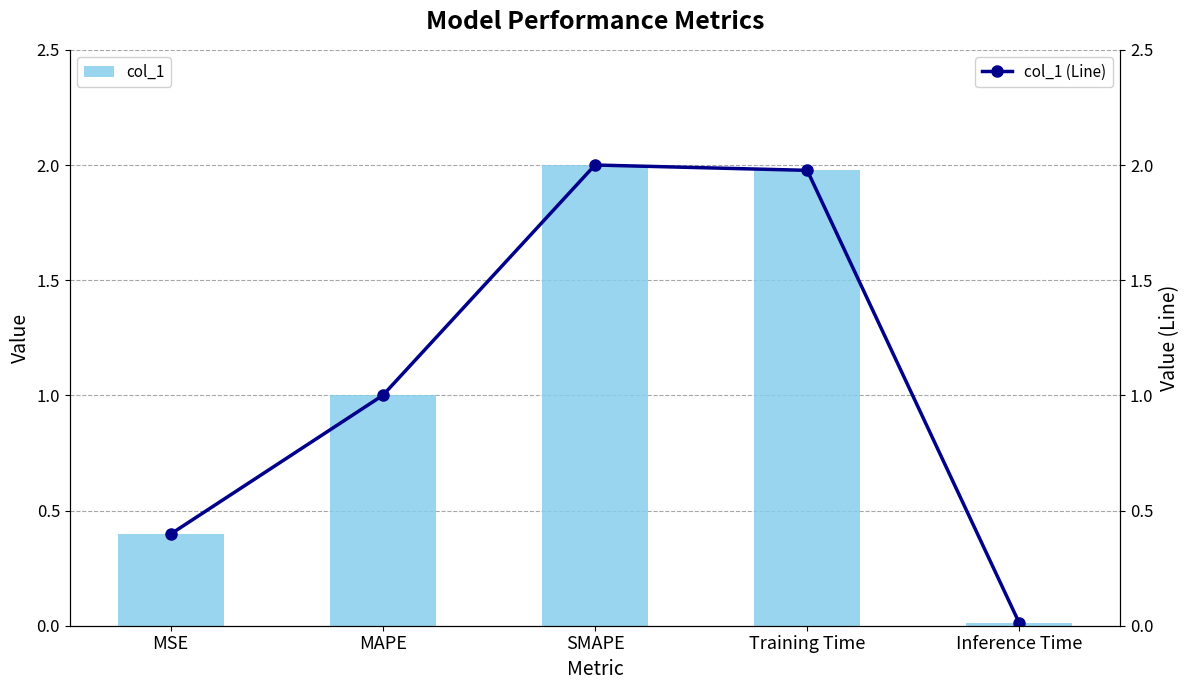

What position from the left is SMAPE?

3